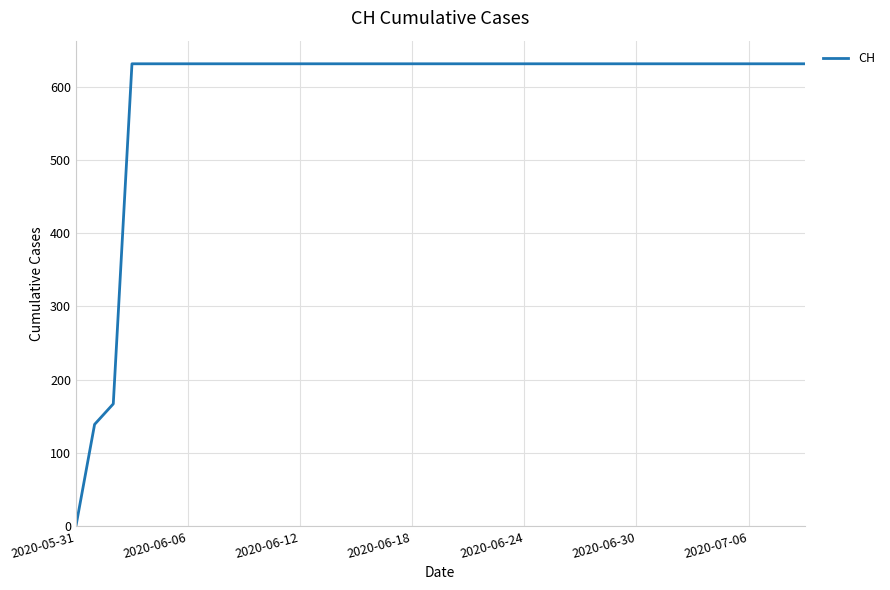

Reading left to right, extract all data points from this chart.

0	139	167	631	631	631	631	631	631	631	631	631	631	631	631	631	631	631	631	631	631	631	631	631	631	631	631	631	631	631	631	631	631	631	631	631	631	631	631	631